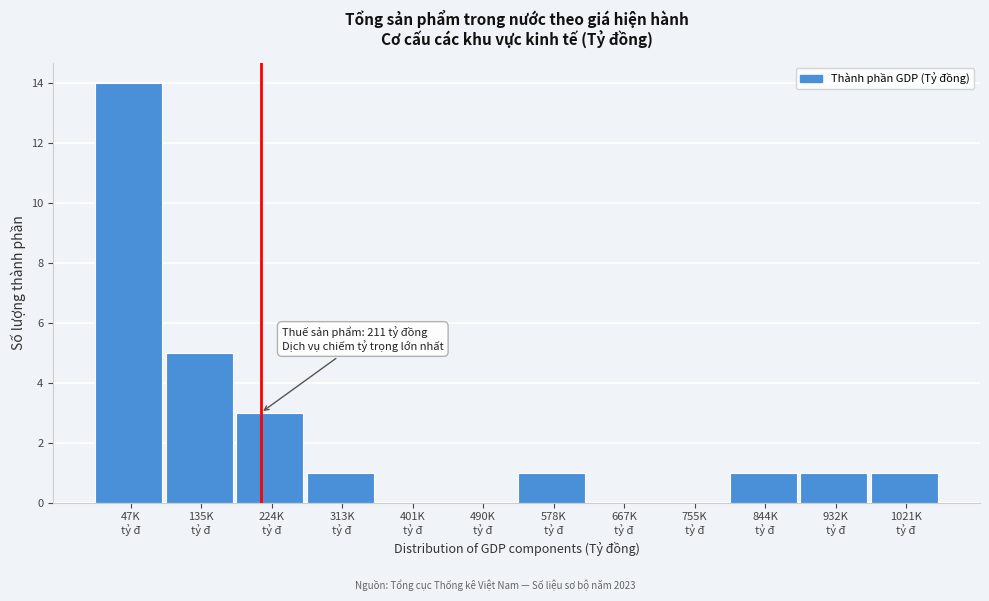

What is the sum of all values?

27